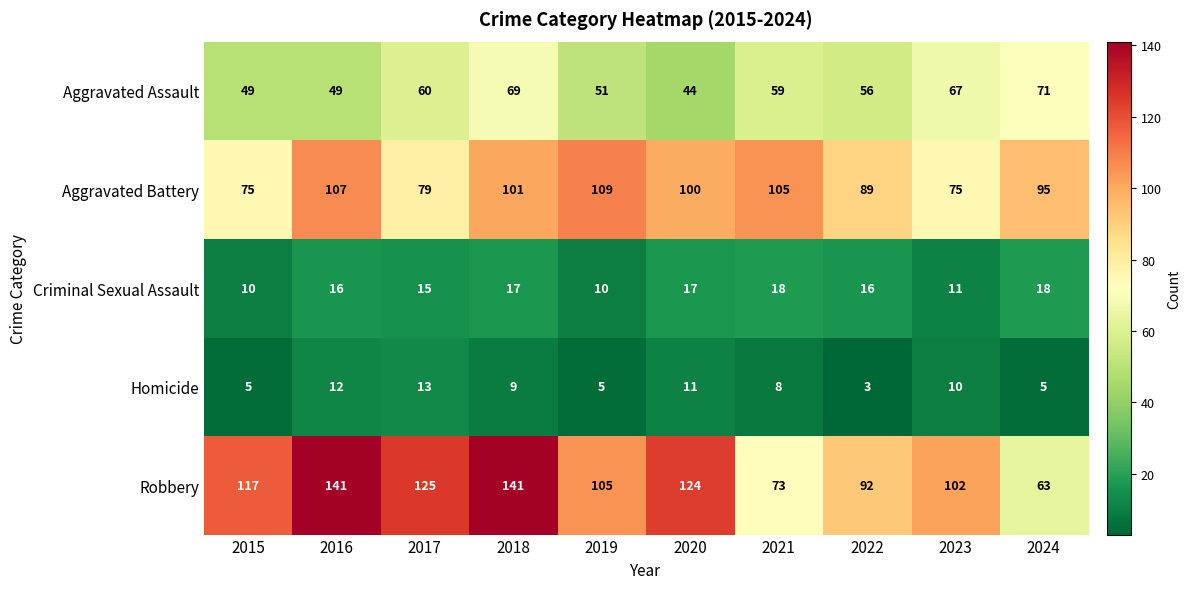

What is the difference between the highest and lowest values at 2023?

92